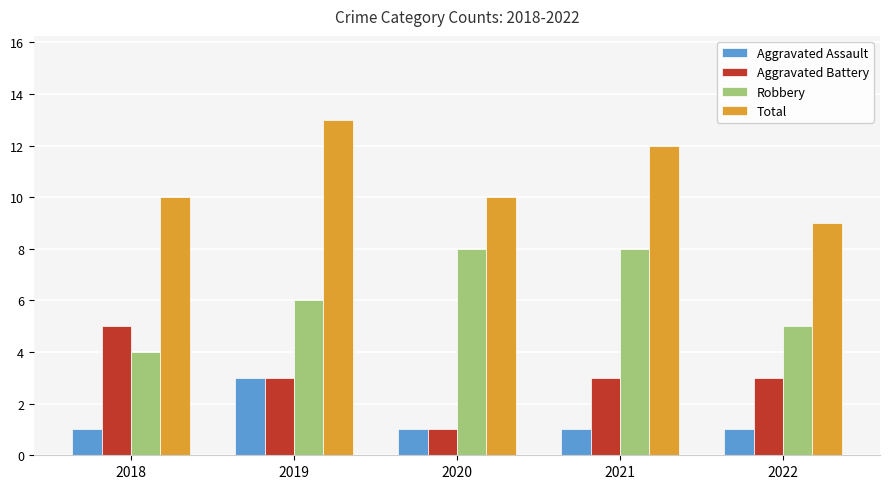

Reading left to right, extract all data points from this chart.

Aggravated Assault: 1	3	1	1	1
Aggravated Battery: 5	3	1	3	3
Robbery: 4	6	8	8	5
Total: 10	13	10	12	9